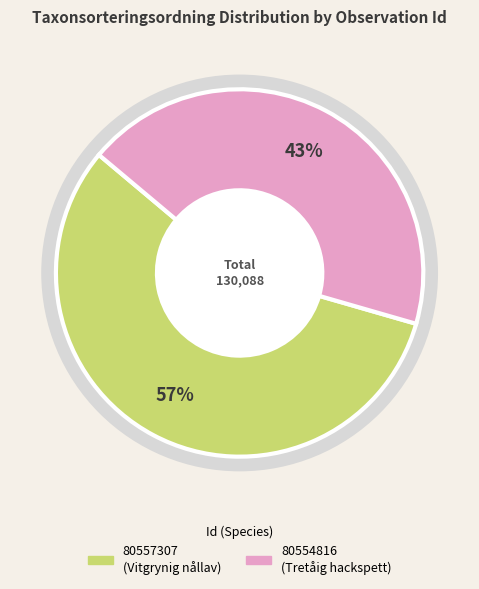

Which category has the biggest portion of the pie?

80557307